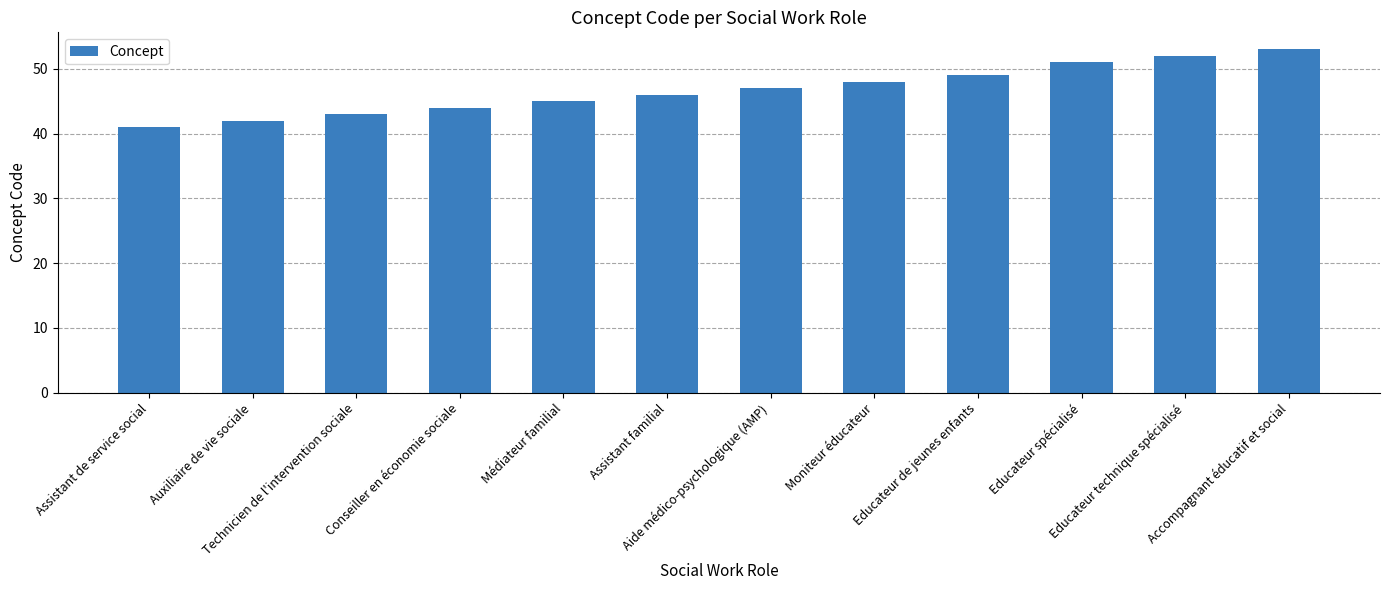

Does the chart contain any negative values?

No